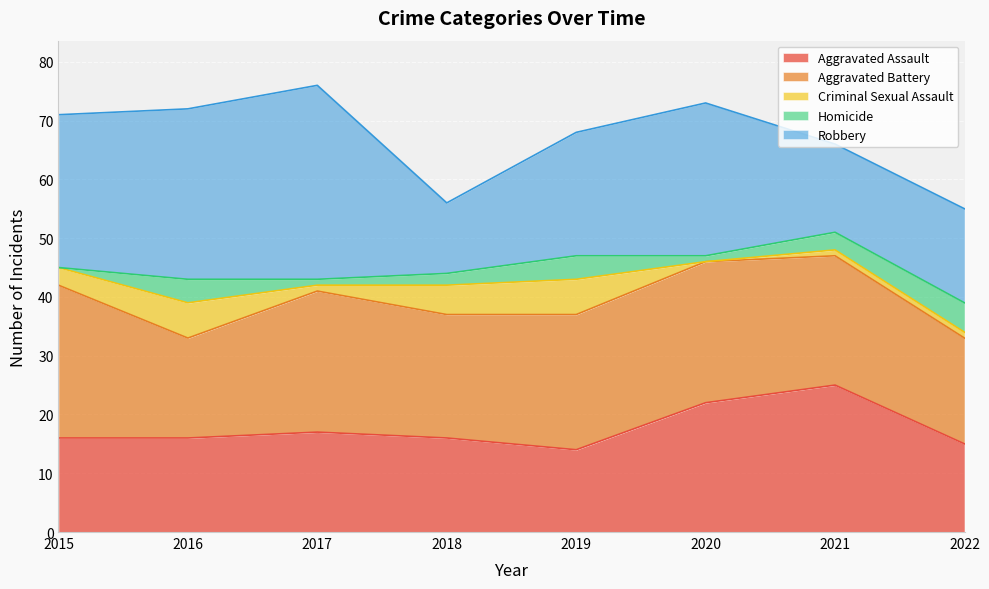

At which category does Homicide reach its first local peak?

2016